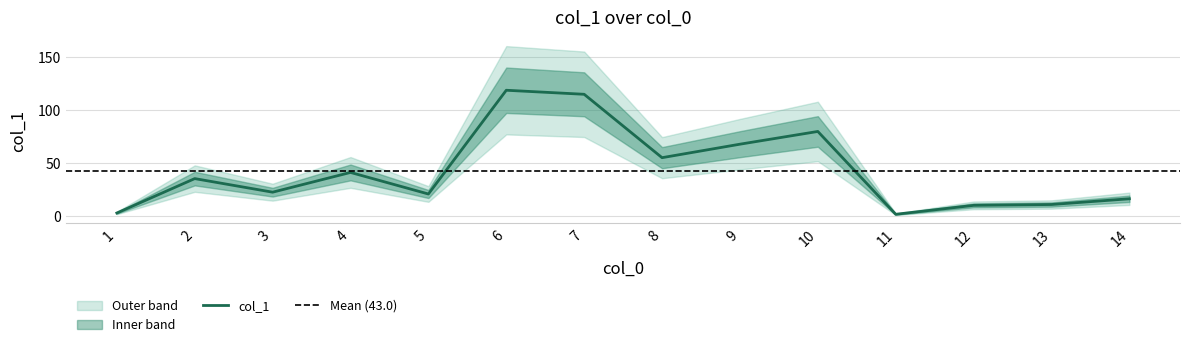

Reading left to right, transcribe all the data shown in this chart.

3.2	35.6	22.8	41.4	21.1	118.8	115.0	55.3	68.0	80.0	2.0	10.4	11.2	16.6